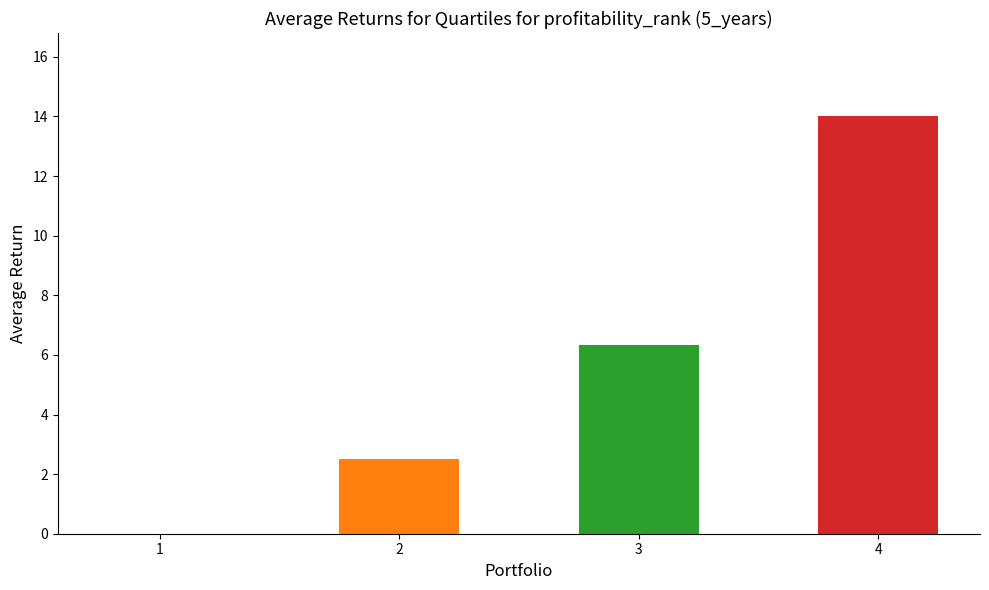

What is the sum of all values?

22.8